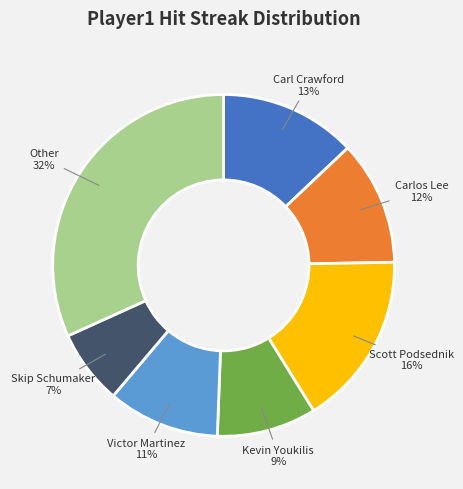

Between Carl Crawford and Kevin Youkilis, which is larger?

Carl Crawford